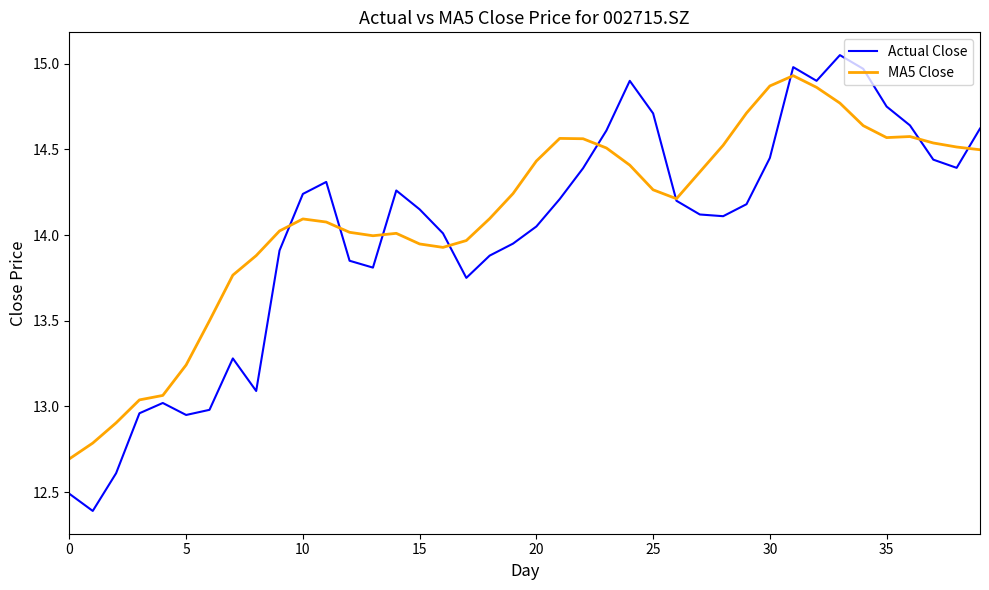

What is the minimum value for Actual Close?

12.4